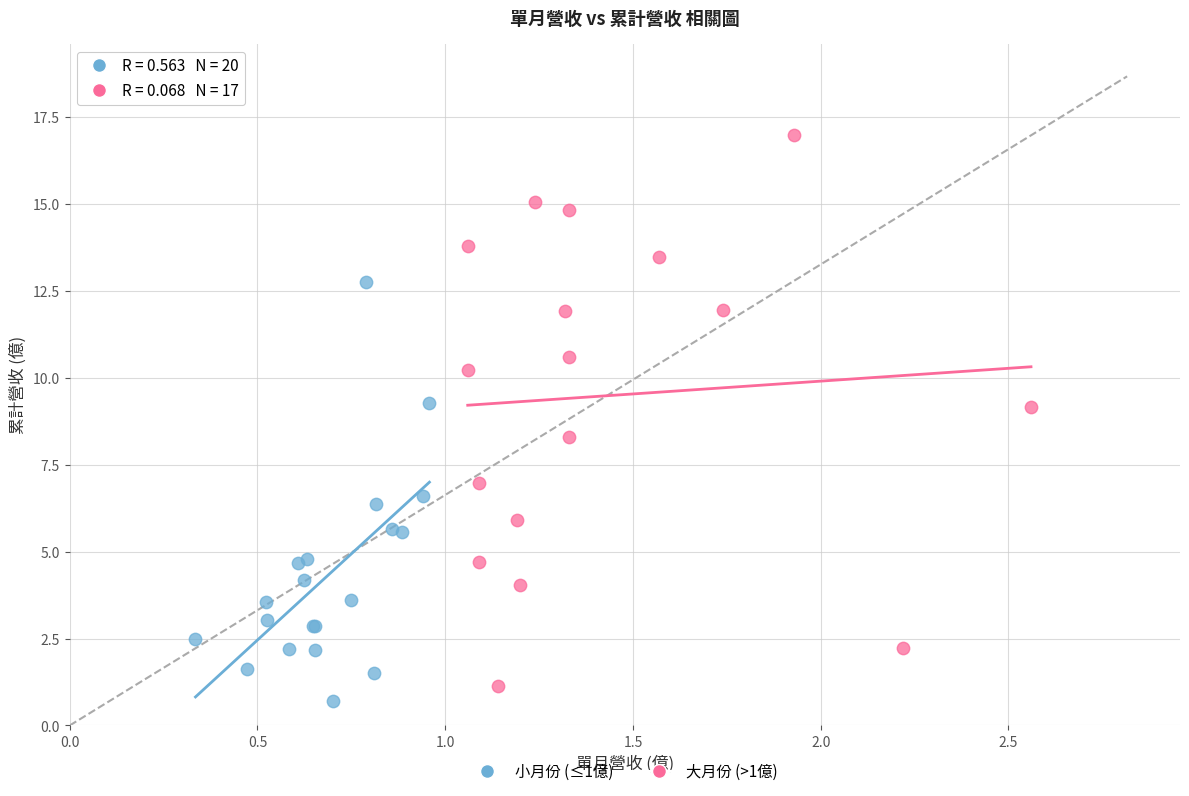

What are all the series names shown in the legend?

小月份 (≤1億), 大月份 (>1億)